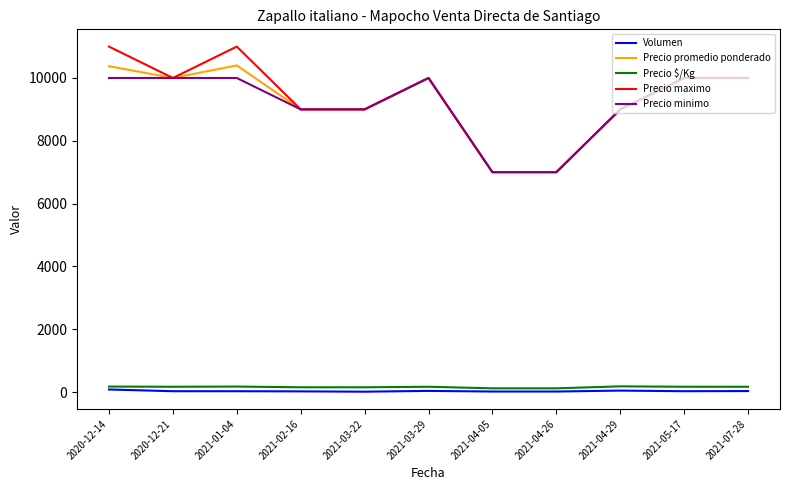

What is the maximum value for Precio minimo?

10000